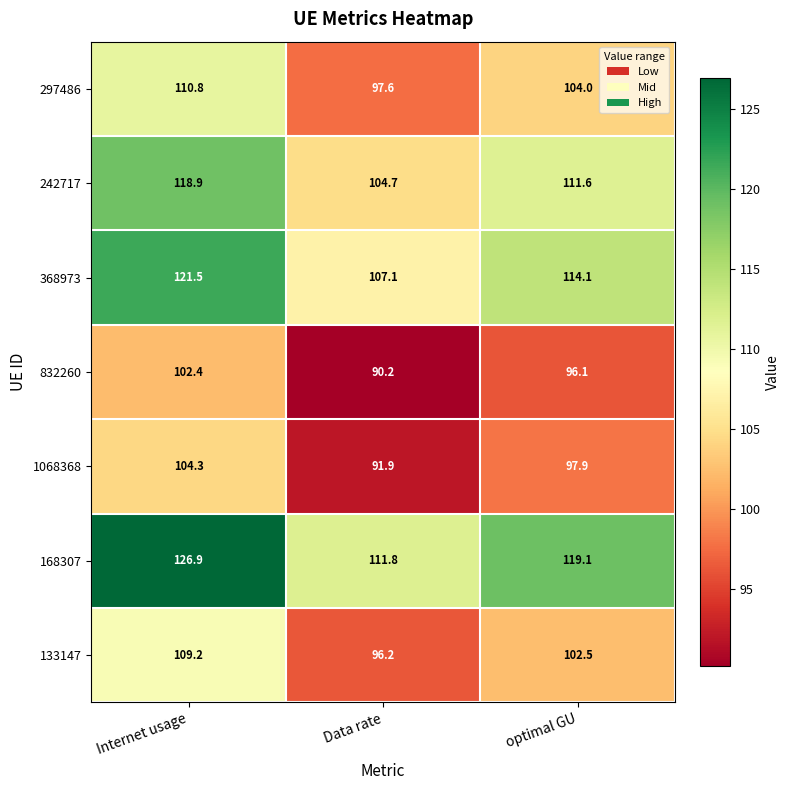

Which label corresponds to the smallest value in the chart?

Data rate